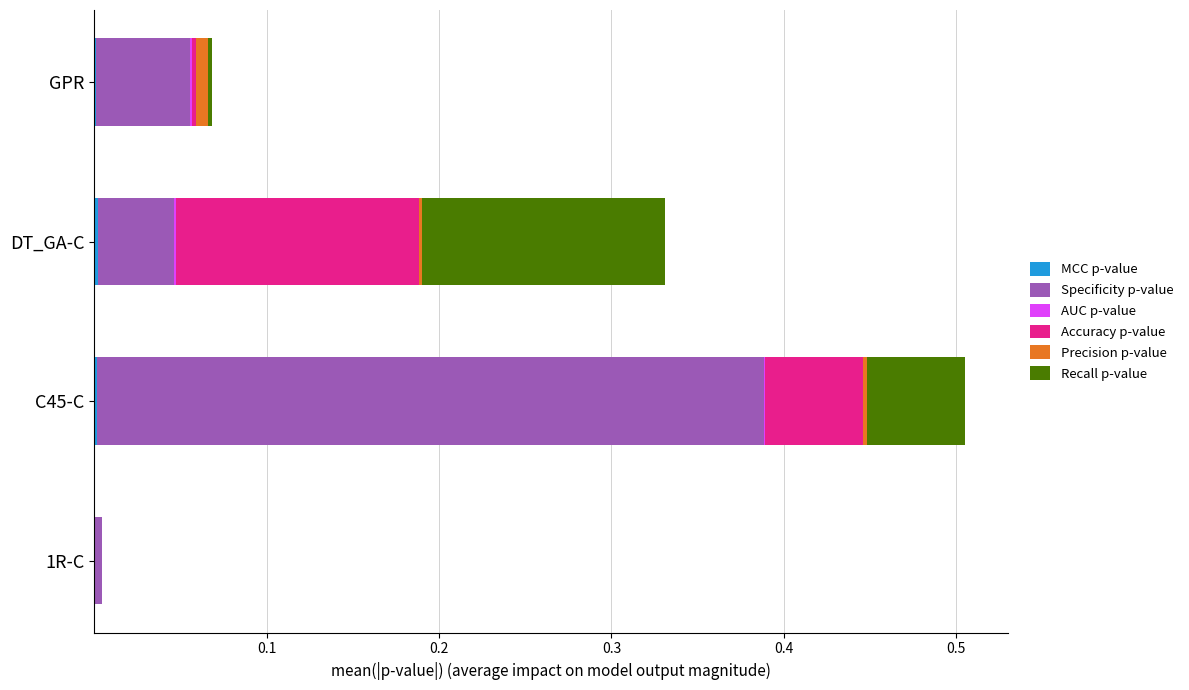

At which category is the sum across all series the highest?

C45-C